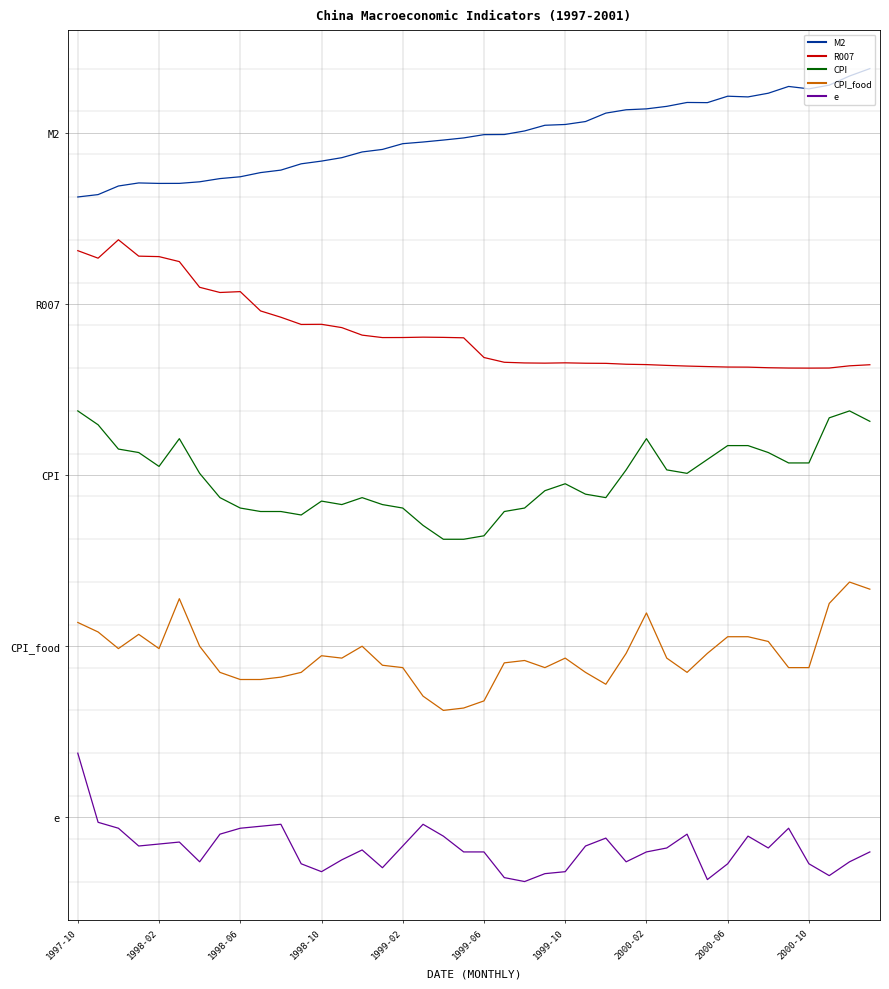

What are all the series names shown in the legend?

M2, R007, CPI, CPI_food, e